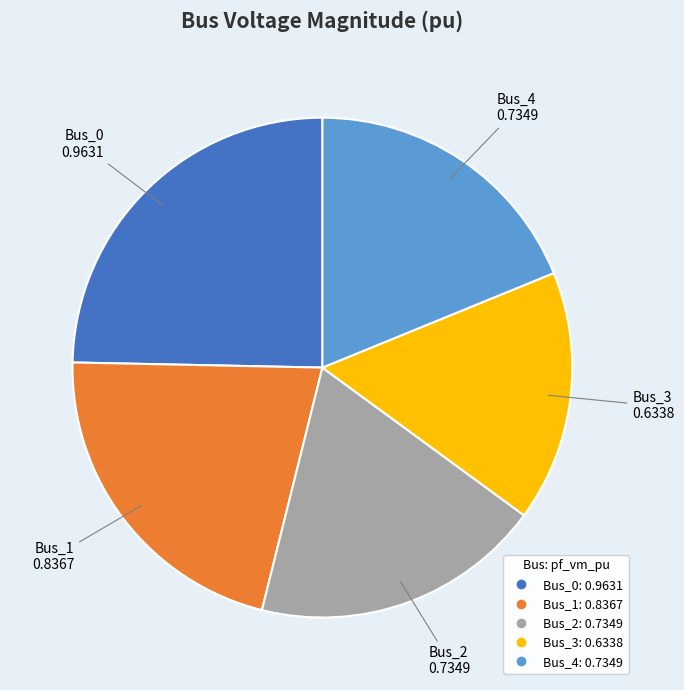

What is the largest slice in the pie chart?

Bus_0